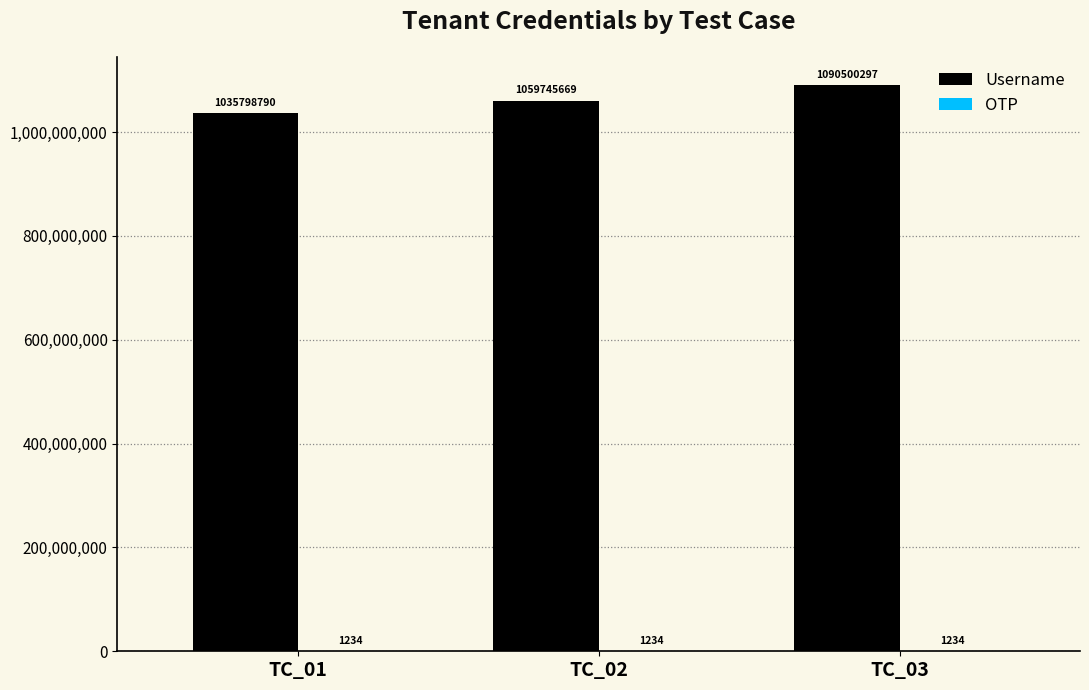

What is the sum of the Username values at TC_03 and TC_02?

2150245966